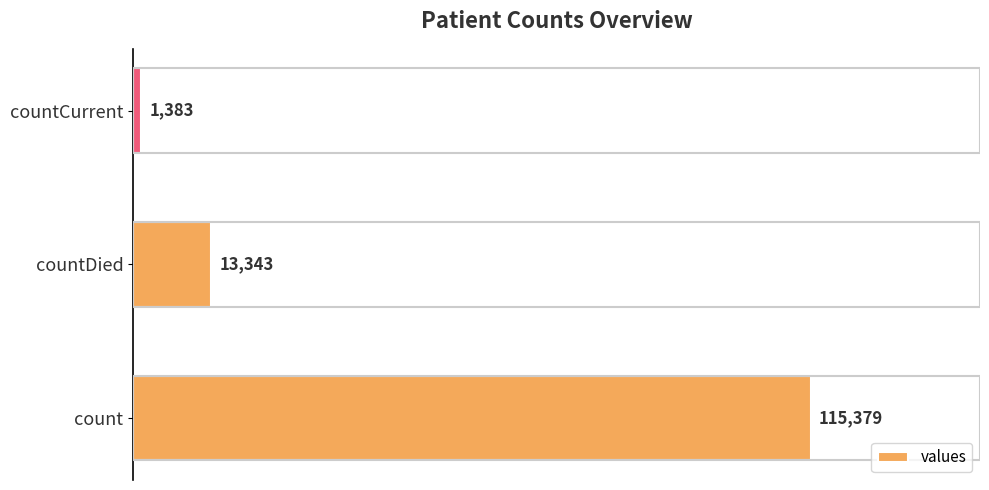

Rank the categories by value from highest to lowest.

count, countDied, countCurrent